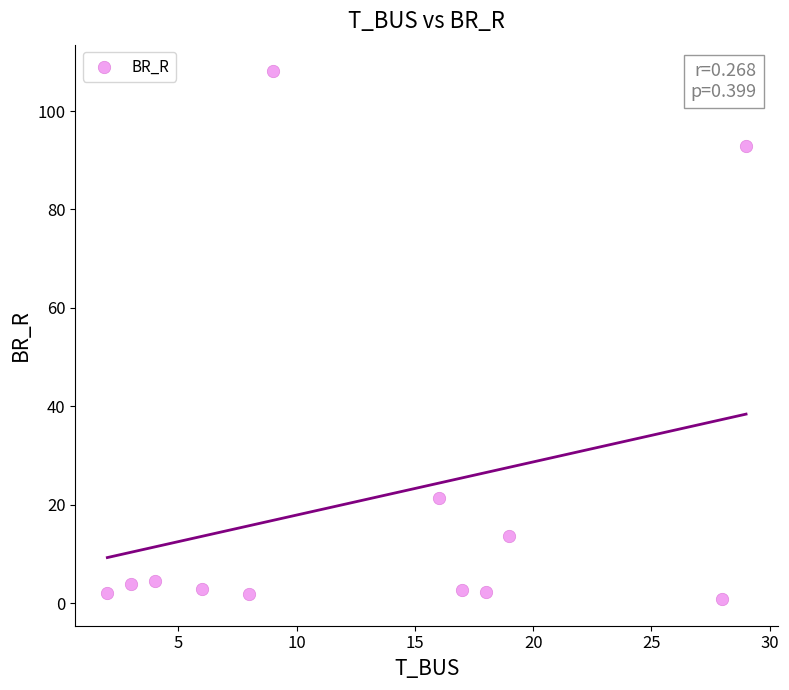

What Y value in the scatter plot is closest to 54?

21.4